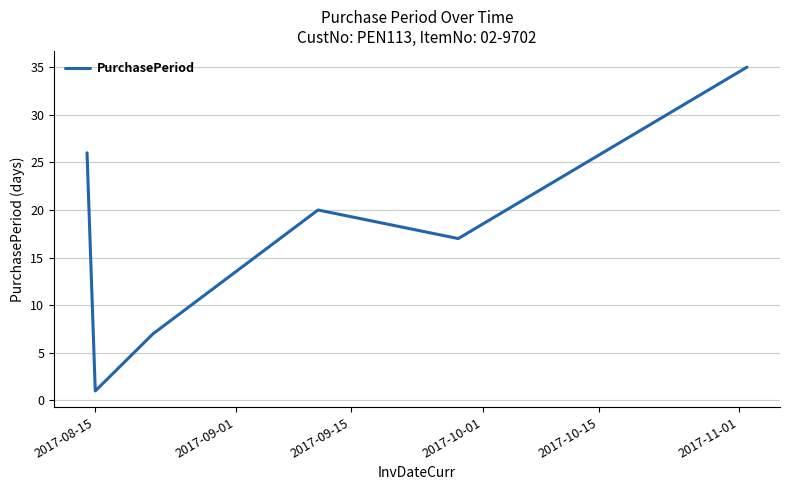

How many interior local peaks (higher than both neighbors) does the data have?

1